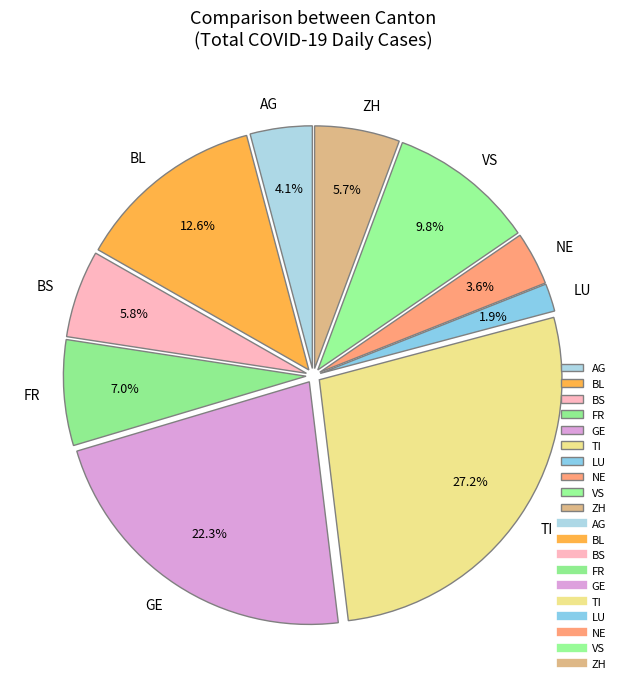

Is AG the majority of the pie?

No